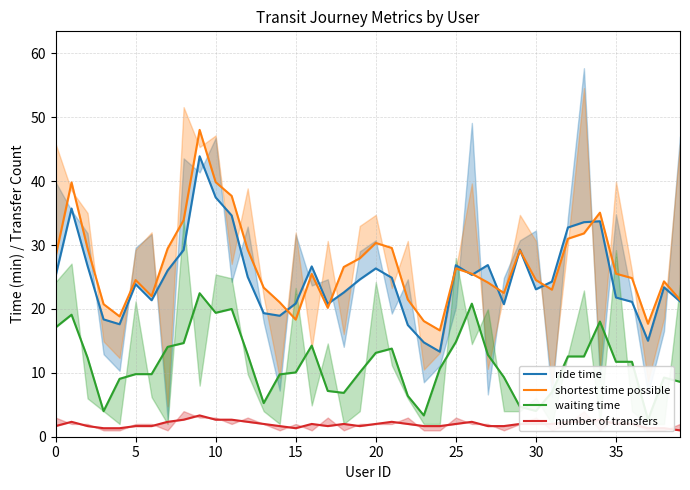

What is the label of the 12th point from the right?

28